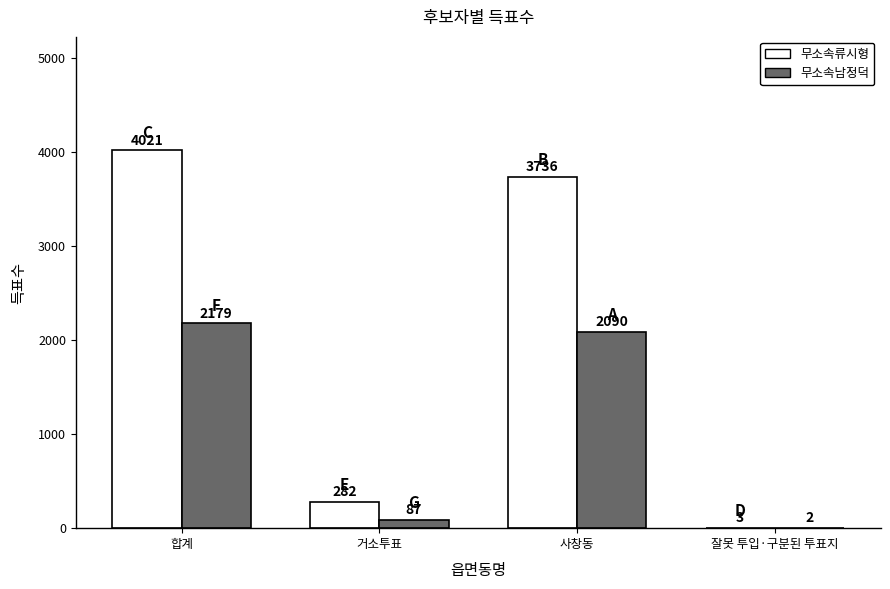

Where does the 무소속남정덕 series first go above 2090?

합계